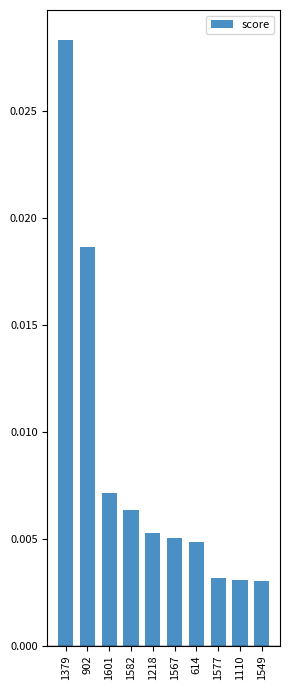

How many values are between 0 and 1?

10